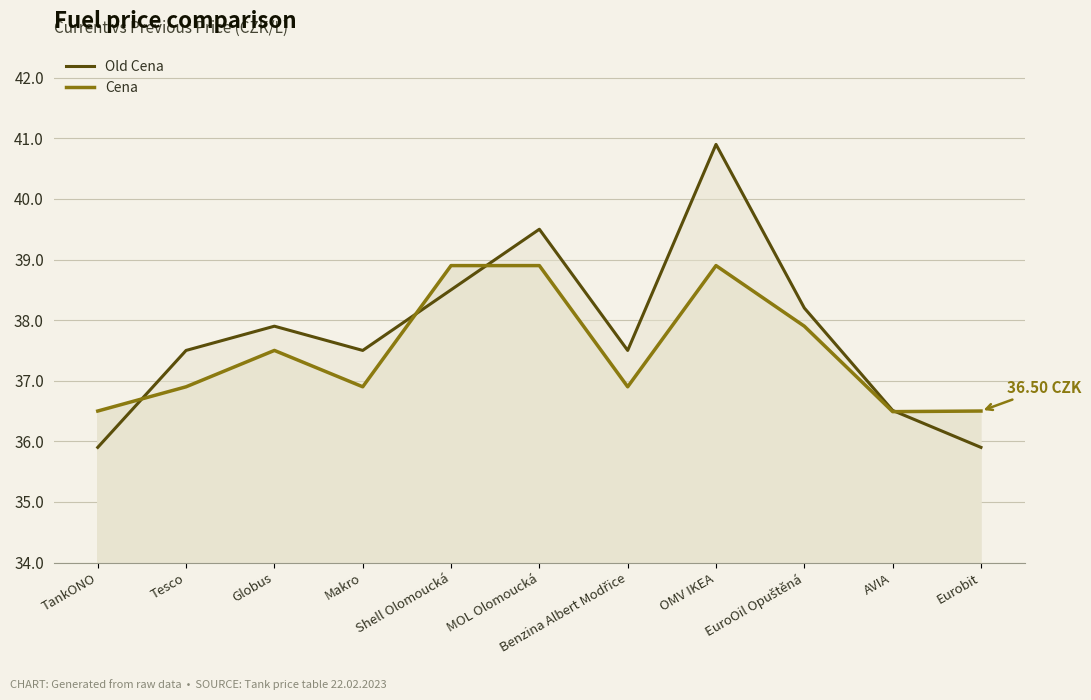

Which category has the highest value in the Old Cena series?

OMV IKEA